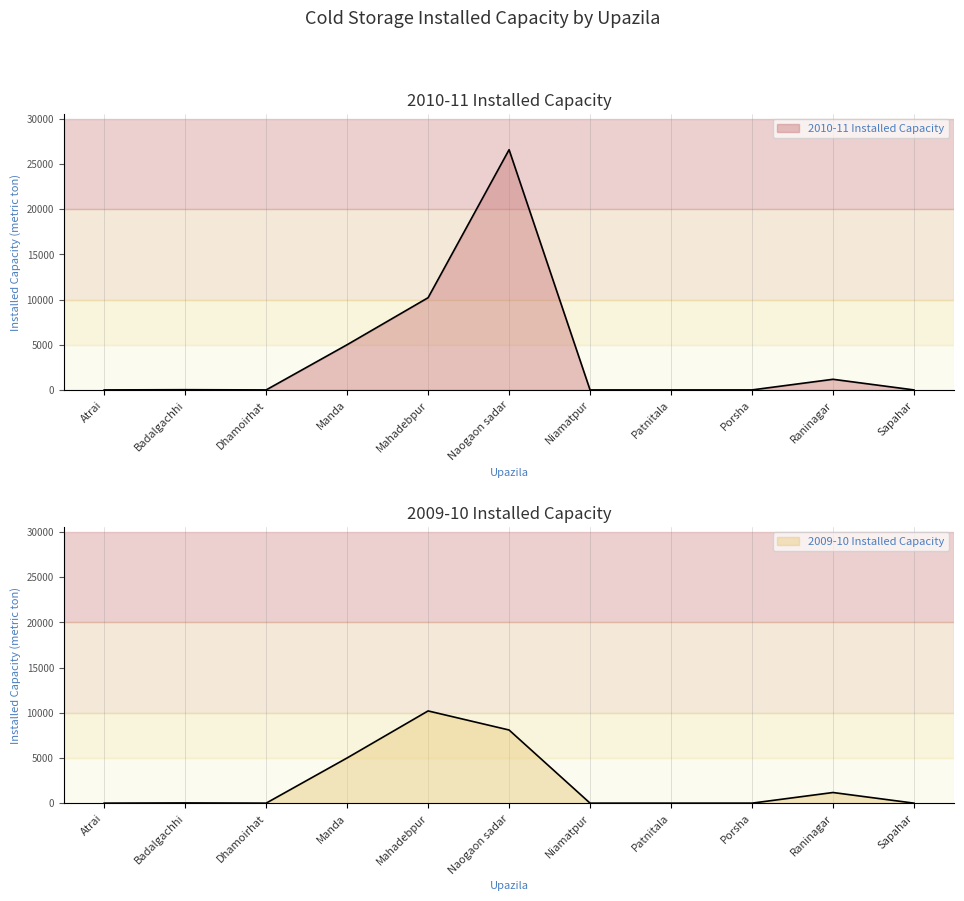

What is the label of the 9th point from the left?

Porsha